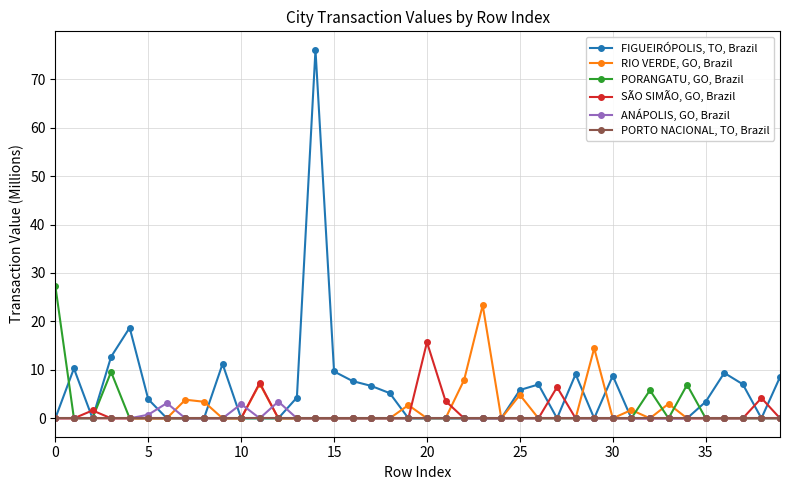

Which series has the largest range (max minus min)?

FIGUEIRÓPOLIS, TO, Brazil